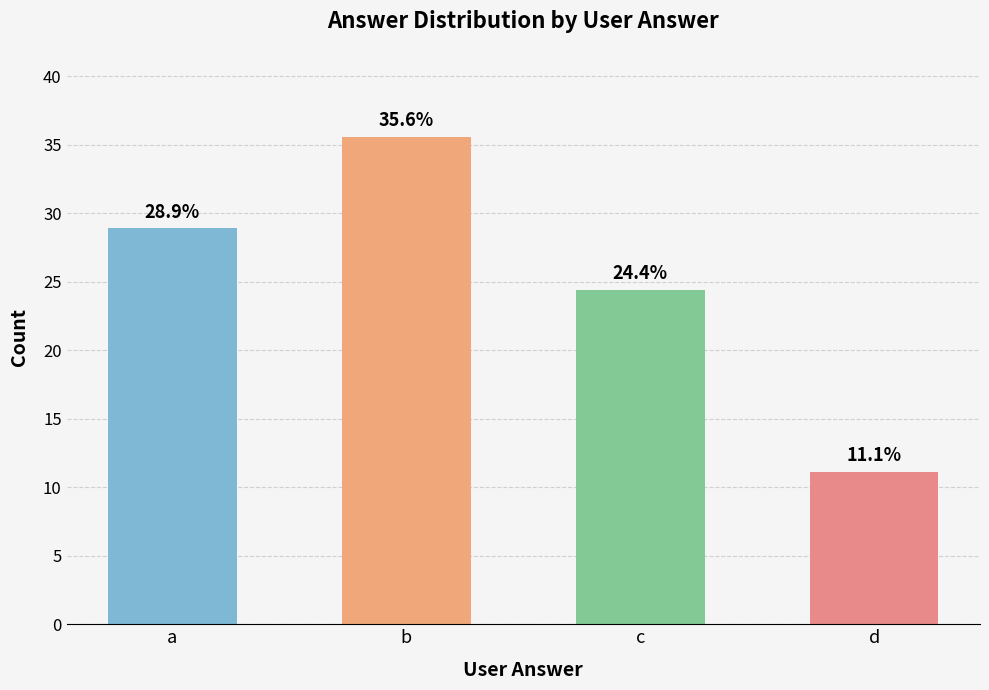

At which category does the chart reach its minimum across all series?

d